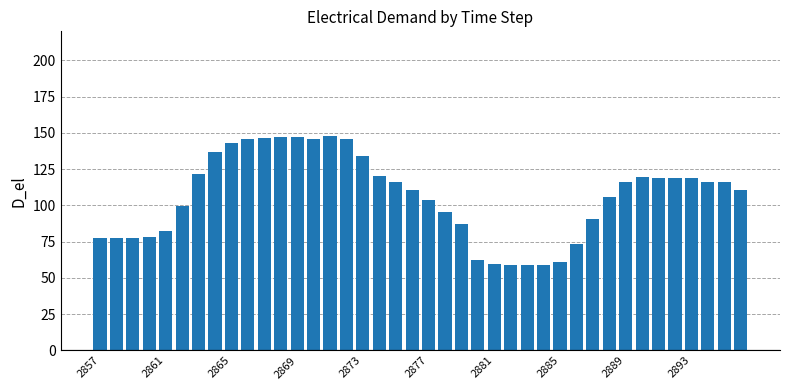

What is the value of the 38th bar from the left?

116.4